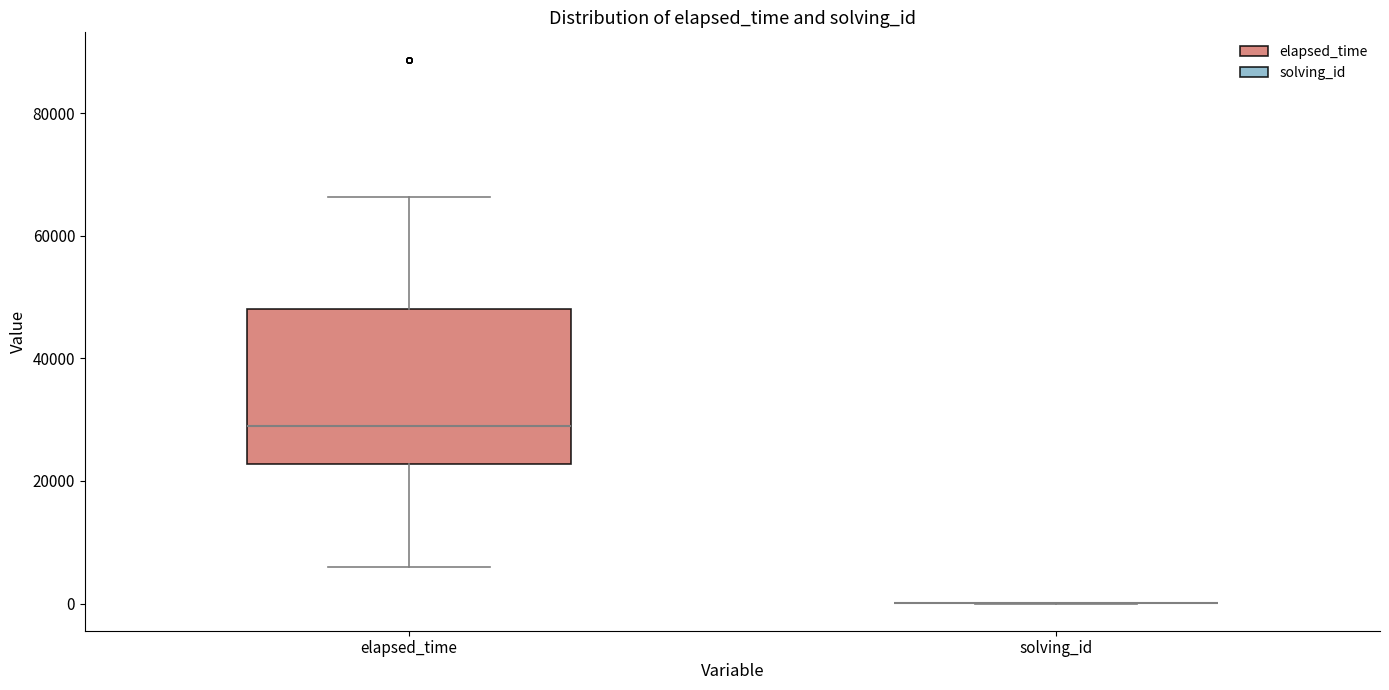

Reading left to right, transcribe this box plot: for each box, give where its median line is, the range the box spans, and where its two whiskers end, as read against the y-axis. The values are not printed on the chart, so give them approximately, as read against the axis.

elapsed_time: median 30000, box 22000 to 48000, whiskers 6000 to 66000
solving_id: box collapsed to a line at 0, whiskers 0 to 0